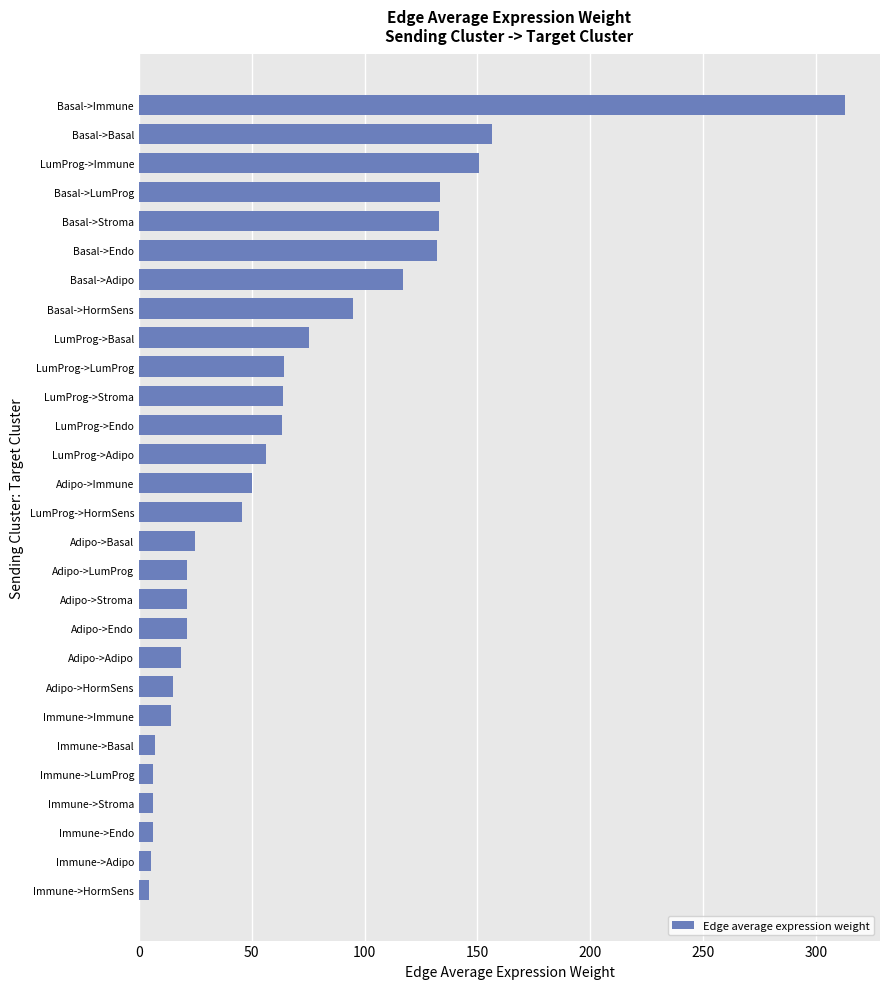

What is the difference between the second highest and second lowest values?

150.9